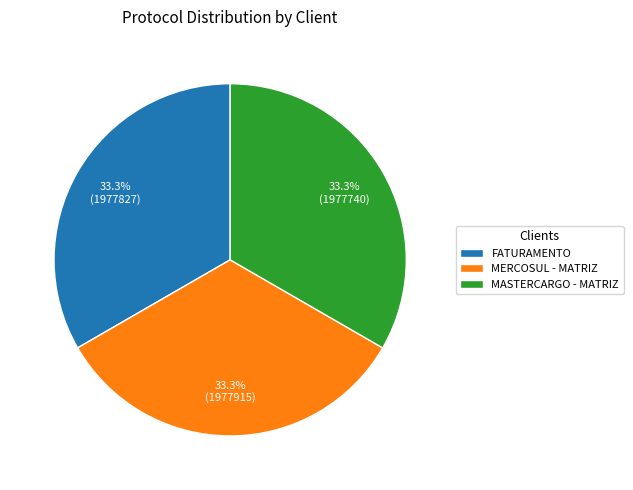

Does FATURAMENTO account for over 50% of the chart?

No